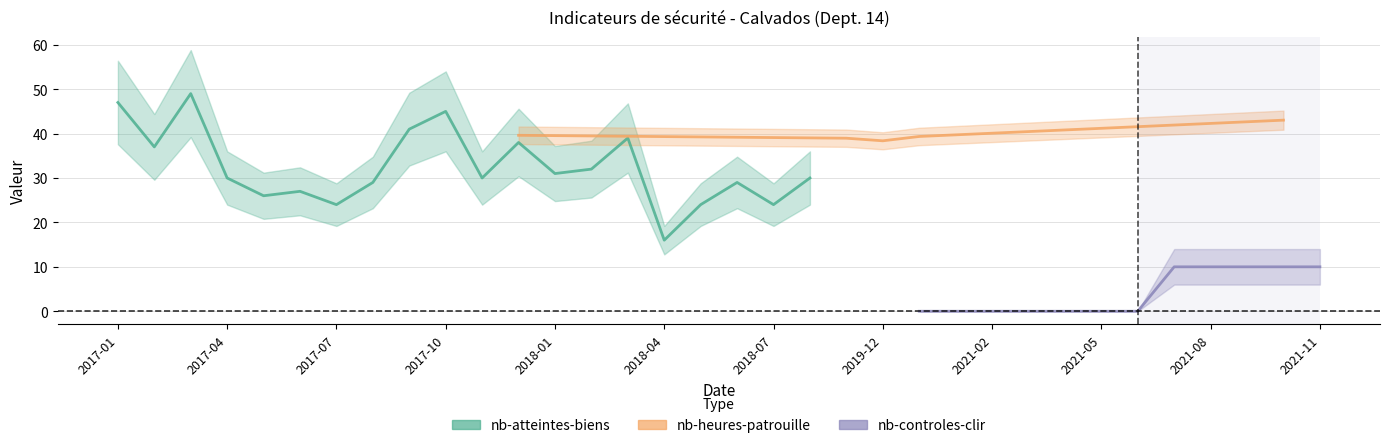

How many data points in nb-atteintes-biens are above 45?

2